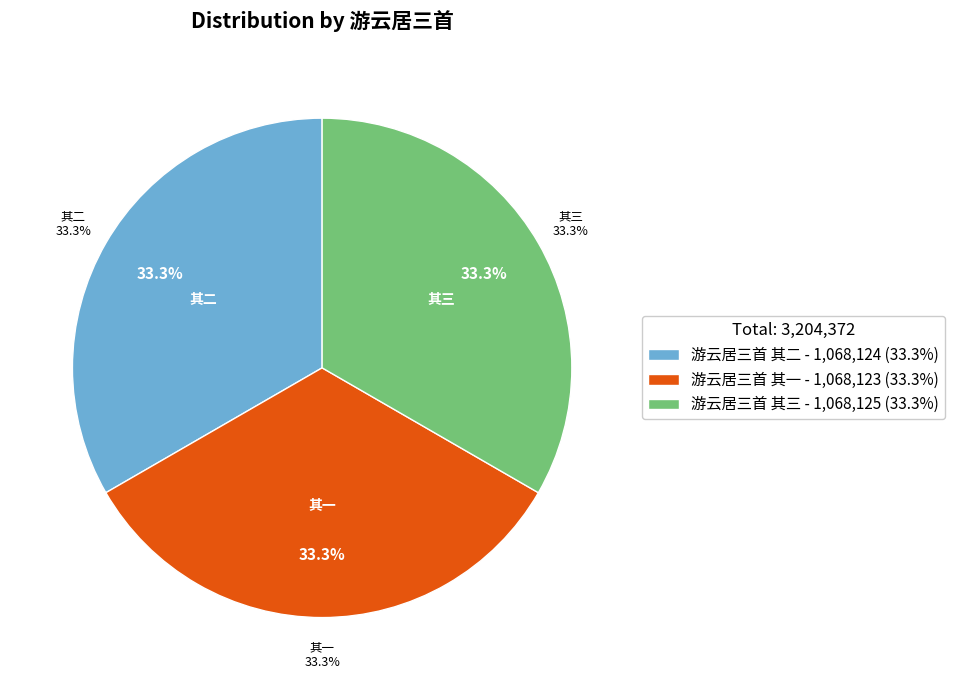

Which category has the biggest portion of the pie?

游云居三首 其三